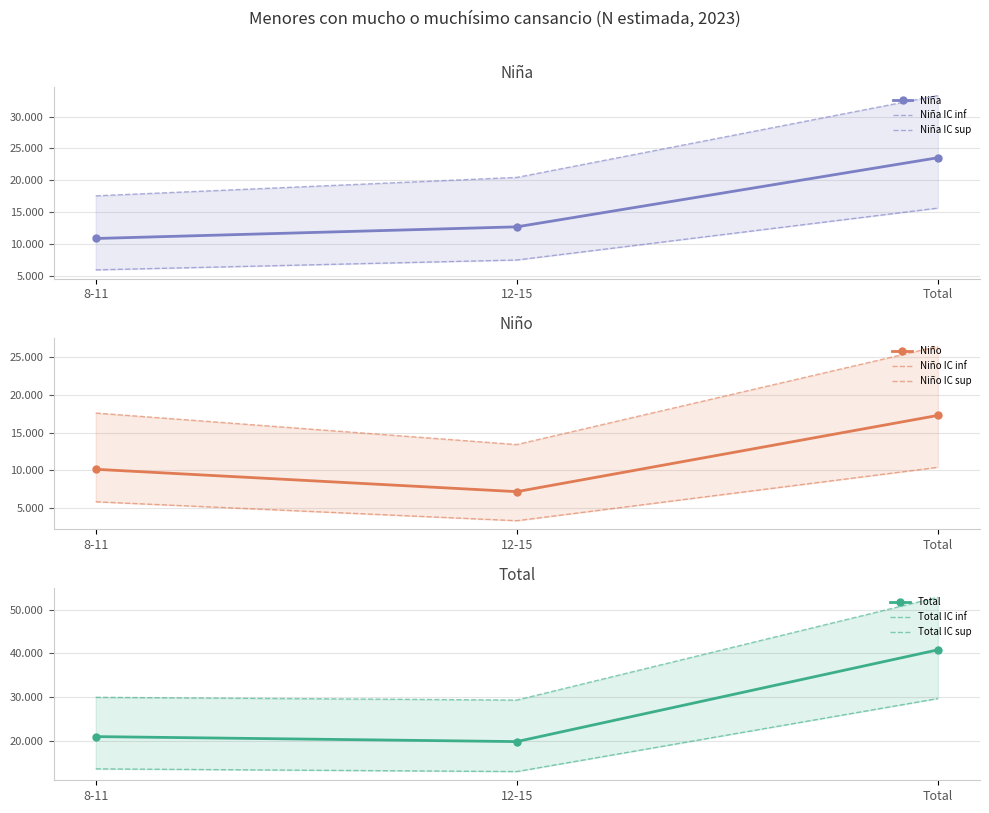

At which category is the sum across all series the highest?

Total